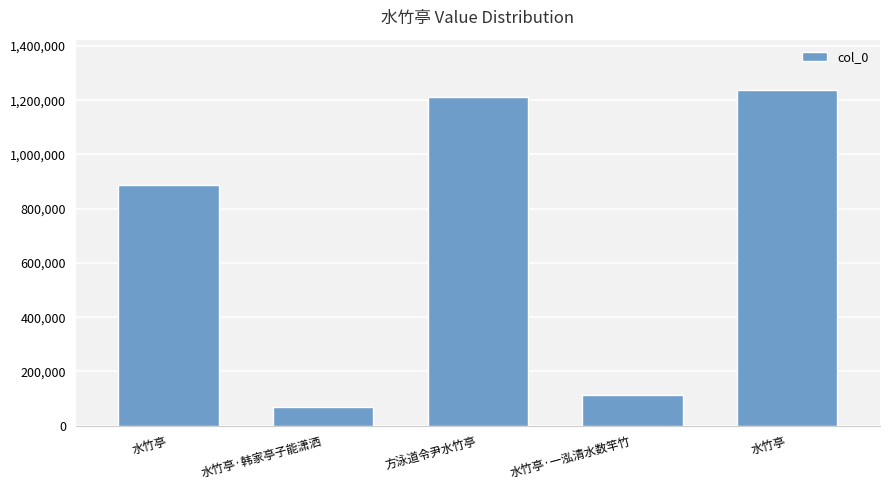

Count the number of data series in this chart.

1